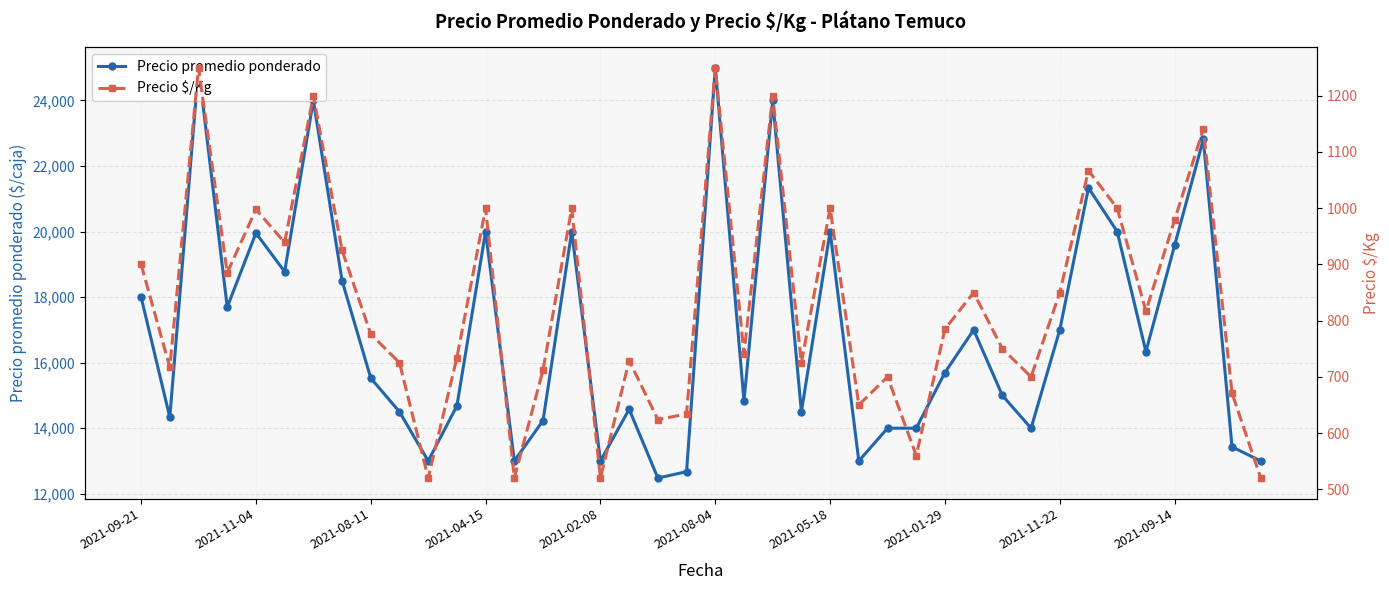

Which series changed the most between 12 and 27?

Precio promedio ponderado